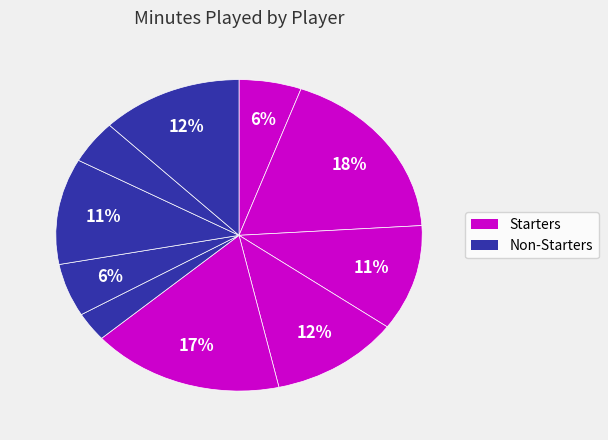

Which category has the biggest portion of the pie?

G. Gates